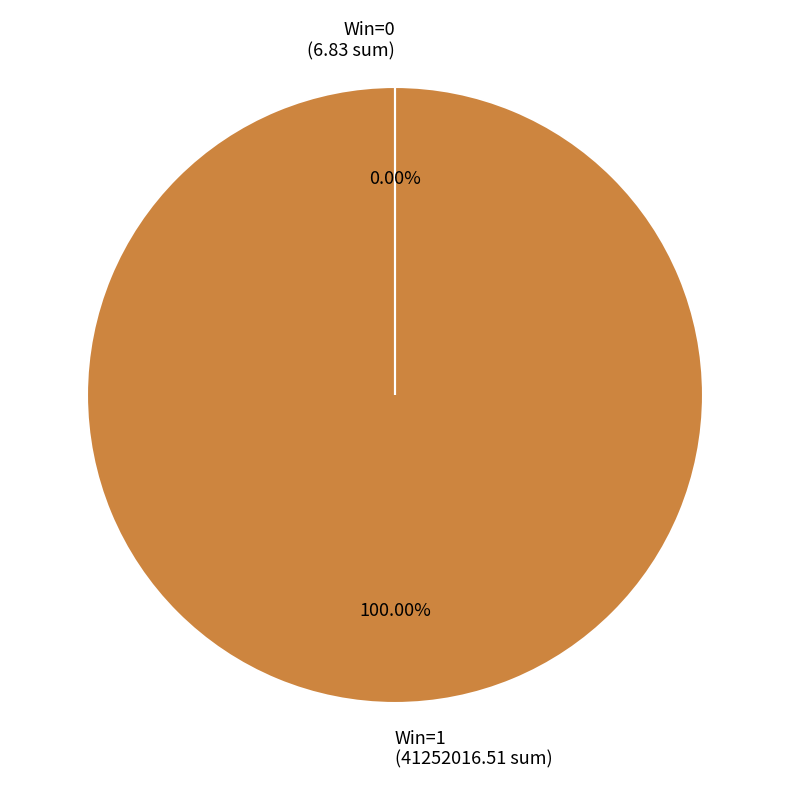

Which slice represents more than half of the pie?

Win=1